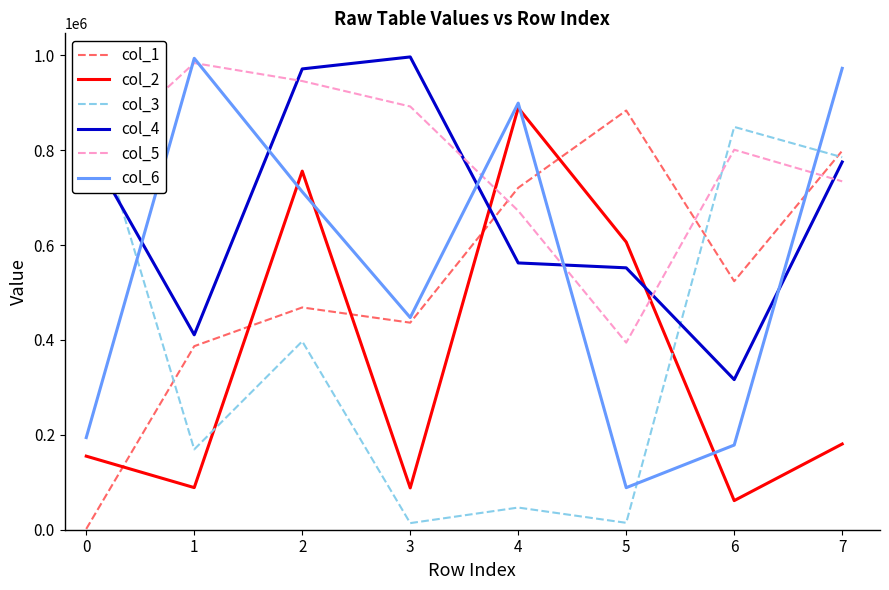

How many data points in col_2 are above 180702?

3